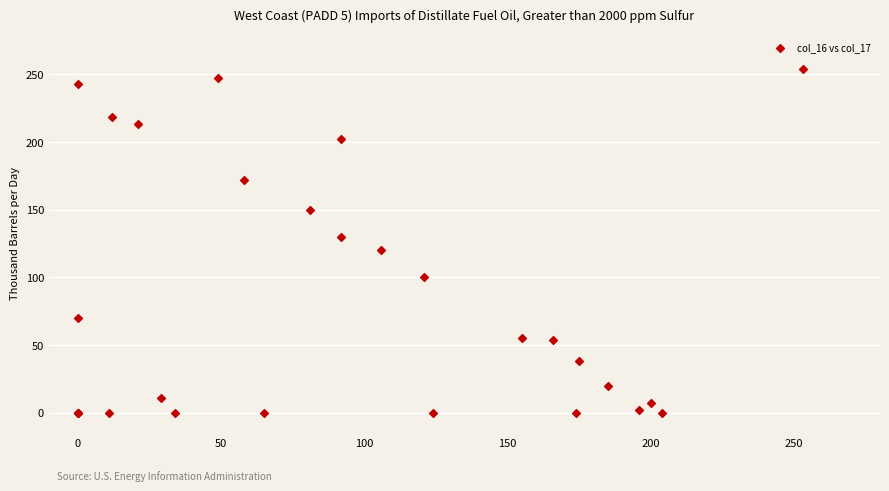

What Y value in the scatter plot is closest to 127?

130